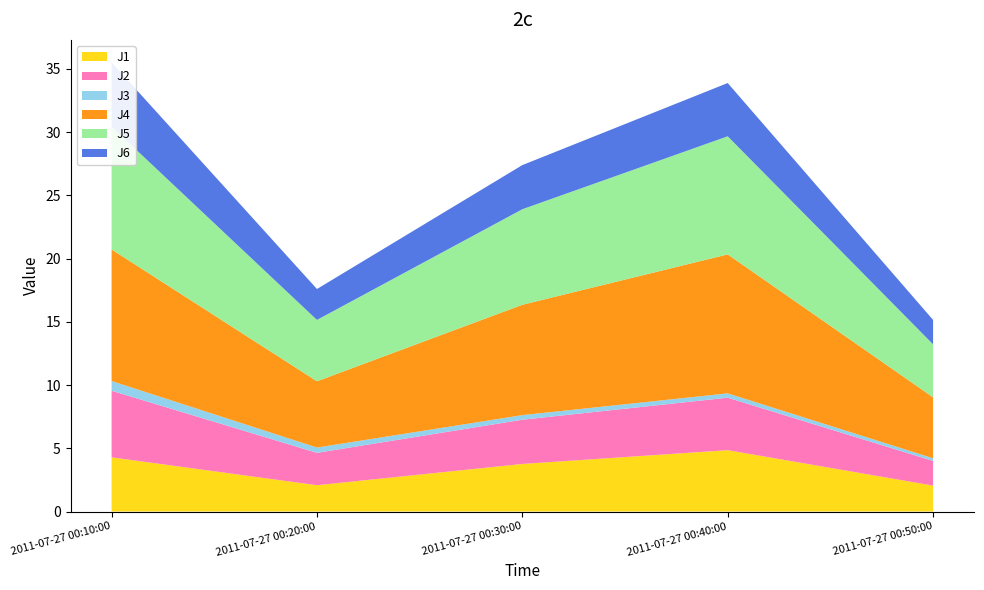

Reading left to right, list all the values displayed in this chart.

J1: 2011-07-27 00:10:00=4.3	2011-07-27 00:20:00=2.1	2011-07-27 00:30:00=3.8	2011-07-27 00:40:00=4.8	2011-07-27 00:50:00=2.0
J2: 2011-07-27 00:10:00=5.3	2011-07-27 00:20:00=2.6	2011-07-27 00:30:00=3.5	2011-07-27 00:40:00=4.2	2011-07-27 00:50:00=1.9
J3: 2011-07-27 00:10:00=0.8	2011-07-27 00:20:00=0.4	2011-07-27 00:30:00=0.4	2011-07-27 00:40:00=0.3	2011-07-27 00:50:00=0.2
J4: 2011-07-27 00:10:00=10.4	2011-07-27 00:20:00=5.2	2011-07-27 00:30:00=8.7	2011-07-27 00:40:00=11.0	2011-07-27 00:50:00=4.8
J5: 2011-07-27 00:10:00=9.7	2011-07-27 00:20:00=4.9	2011-07-27 00:30:00=7.6	2011-07-27 00:40:00=9.3	2011-07-27 00:50:00=4.2
J6: 2011-07-27 00:10:00=5.1	2011-07-27 00:20:00=2.4	2011-07-27 00:30:00=3.5	2011-07-27 00:40:00=4.2	2011-07-27 00:50:00=1.9